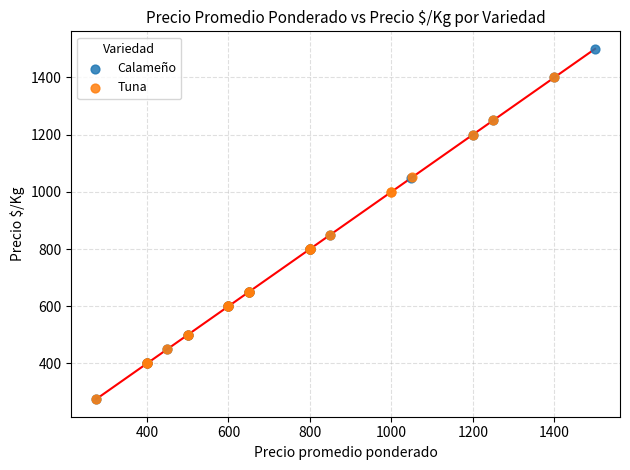

Which series contains the highest Y value?

Calameño